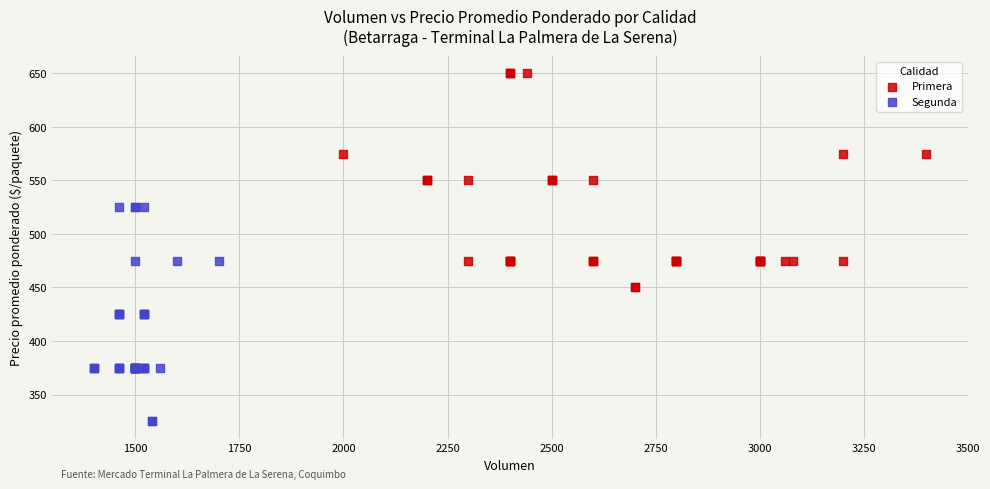

Which series contains the highest Y value?

Primera